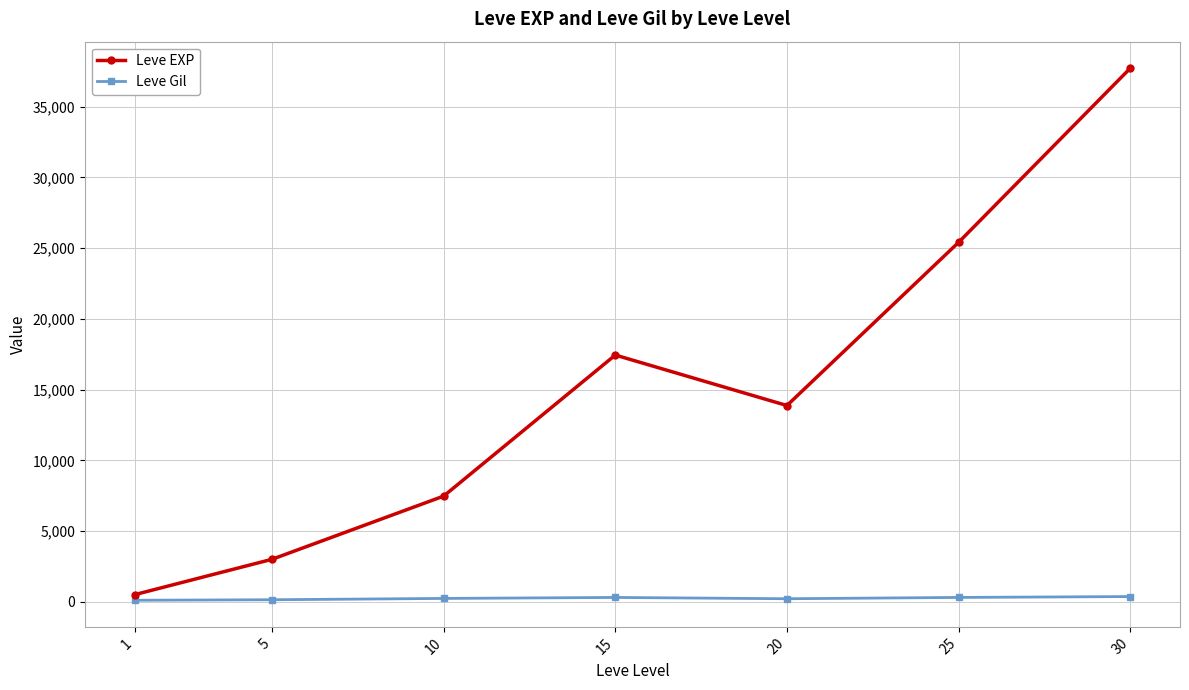

At how many categories does at least one series exceed 37658?

1